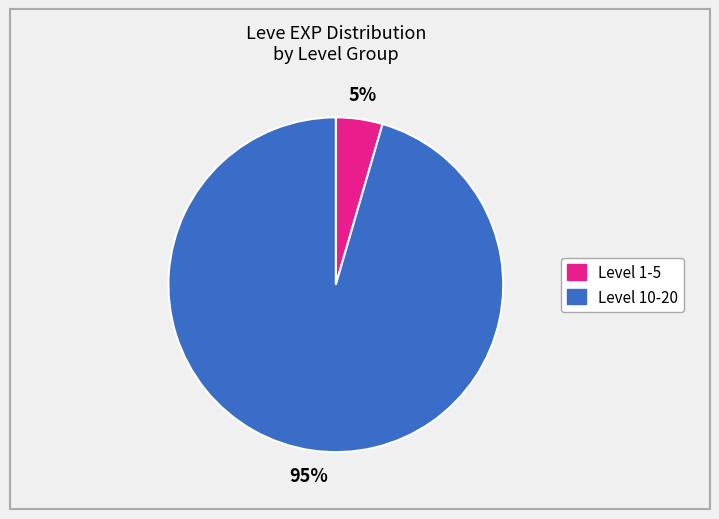

To the nearest percent, what is the average slice percentage?

50%